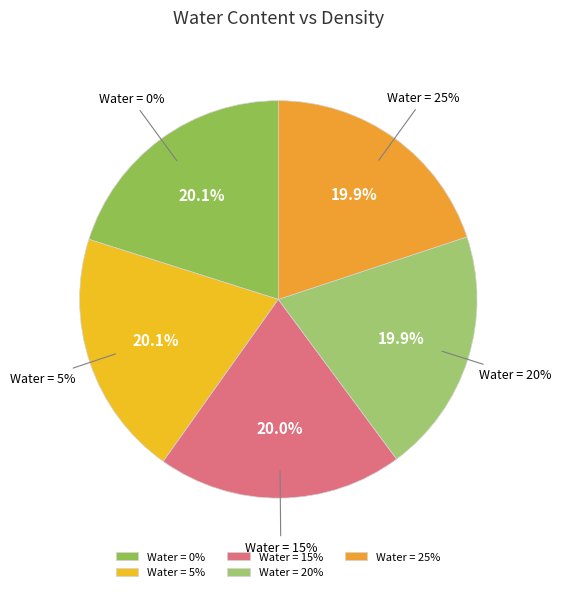

The 15 slice represents 30% of the pie. True or false?

False